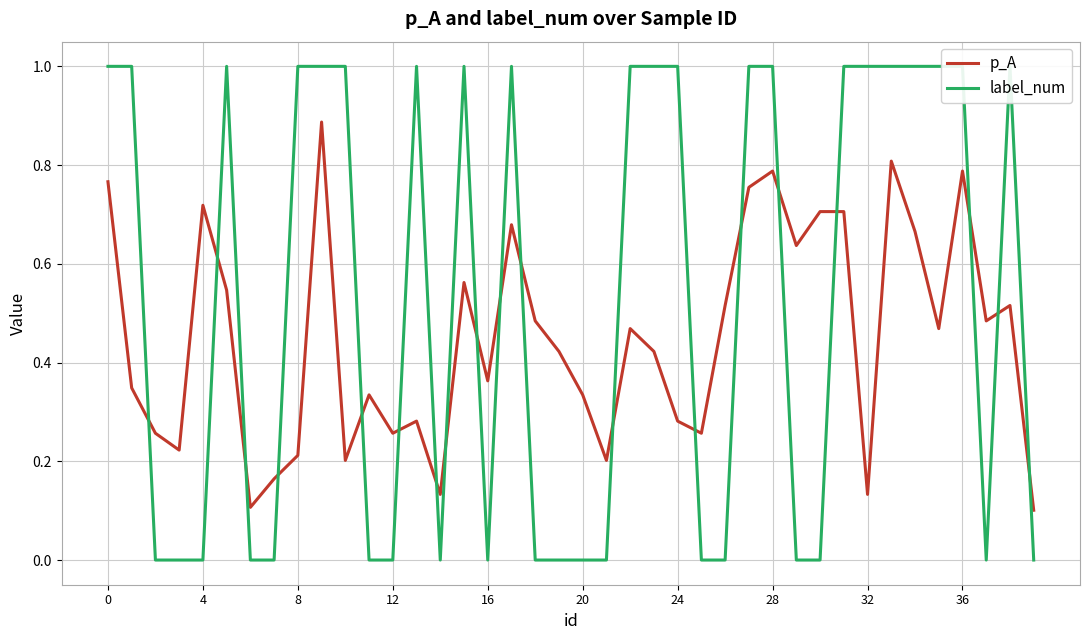

Is it true that p_A equals 0.1 at 10?

False